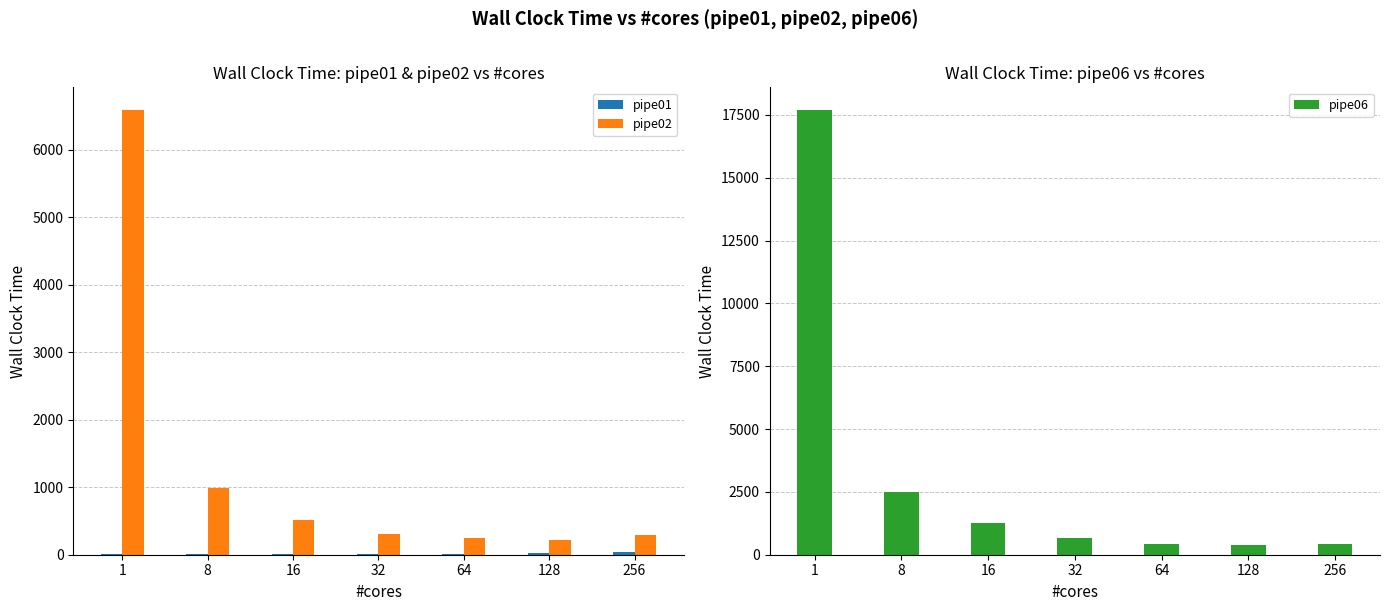

List the series in order of their peak value, highest first.

pipe06, pipe02, pipe01